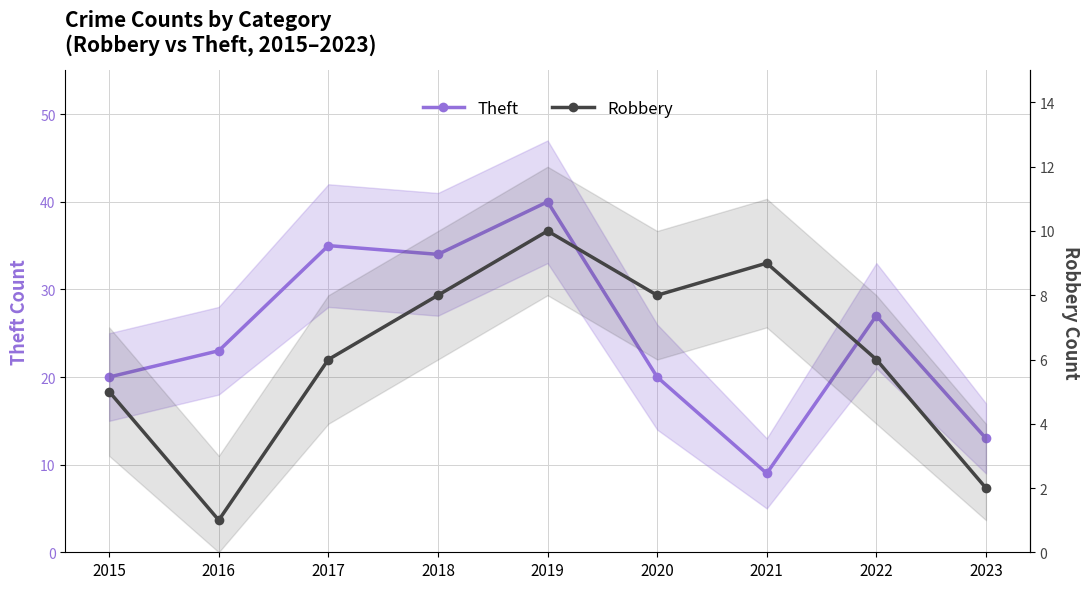

What are all the series names shown in the legend?

Theft, Robbery